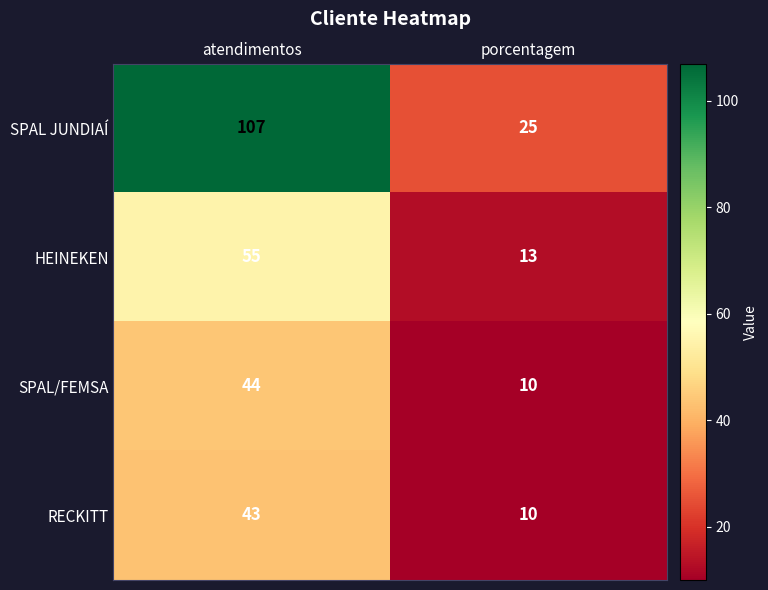

Reading right to left, what are all the values shown in this chart?

SPAL JUNDIAÍ: 25	107
HEINEKEN: 13	55
SPAL/FEMSA: 10	44
RECKITT: 10	43